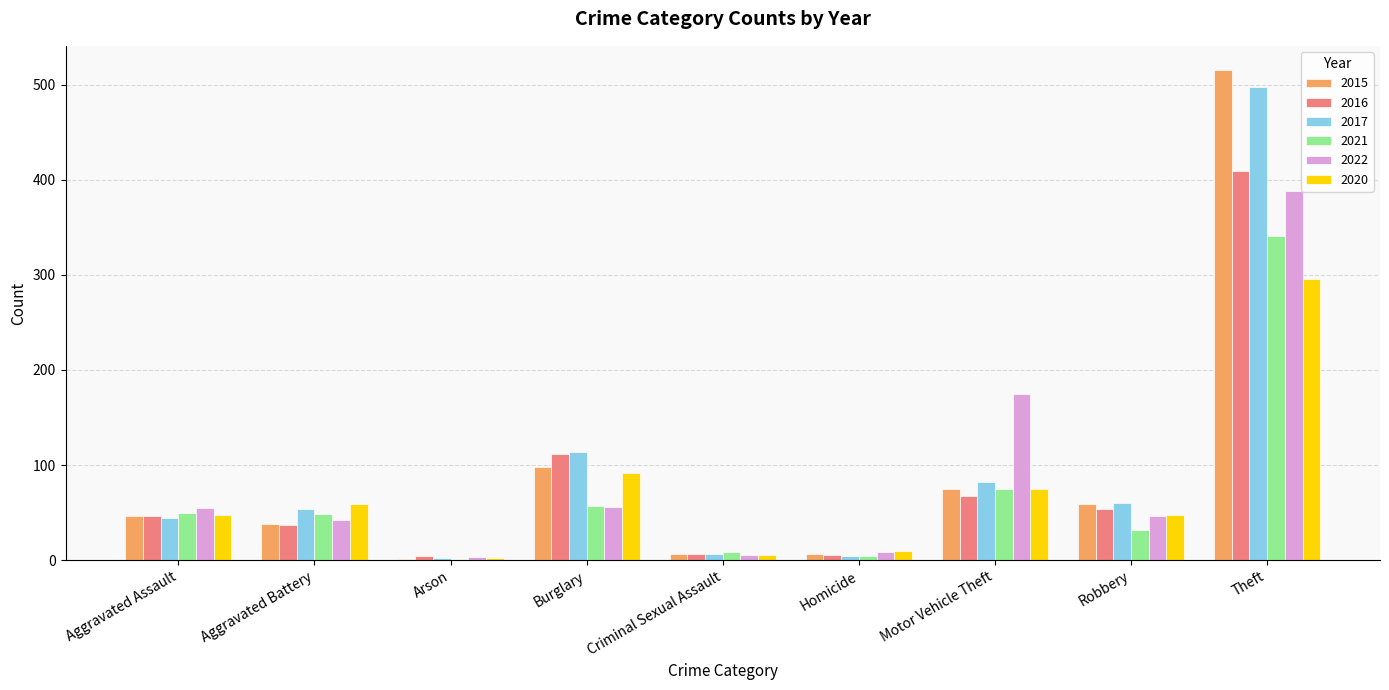

How many series are shown in this chart?

6